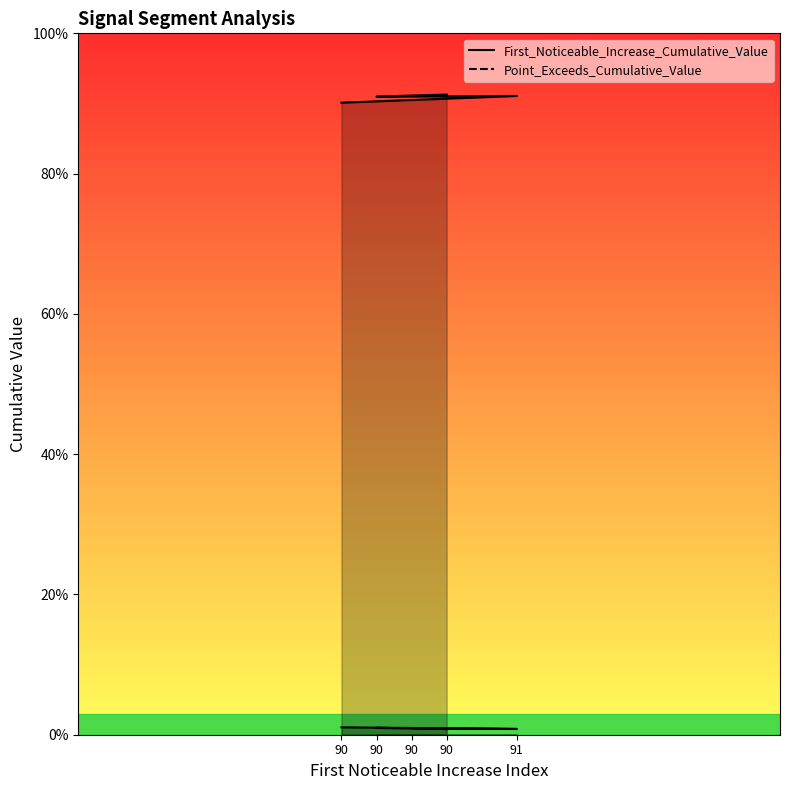

What is the label of the 4th point from the left?

90